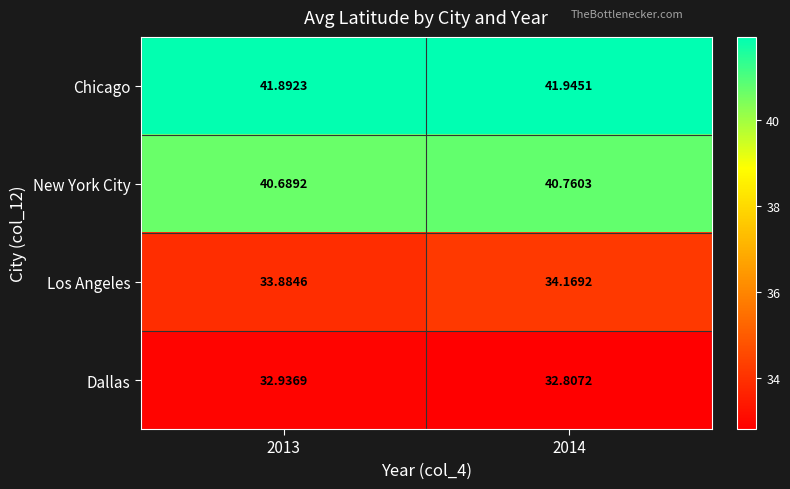

Which series has the largest total across all categories?

Chicago